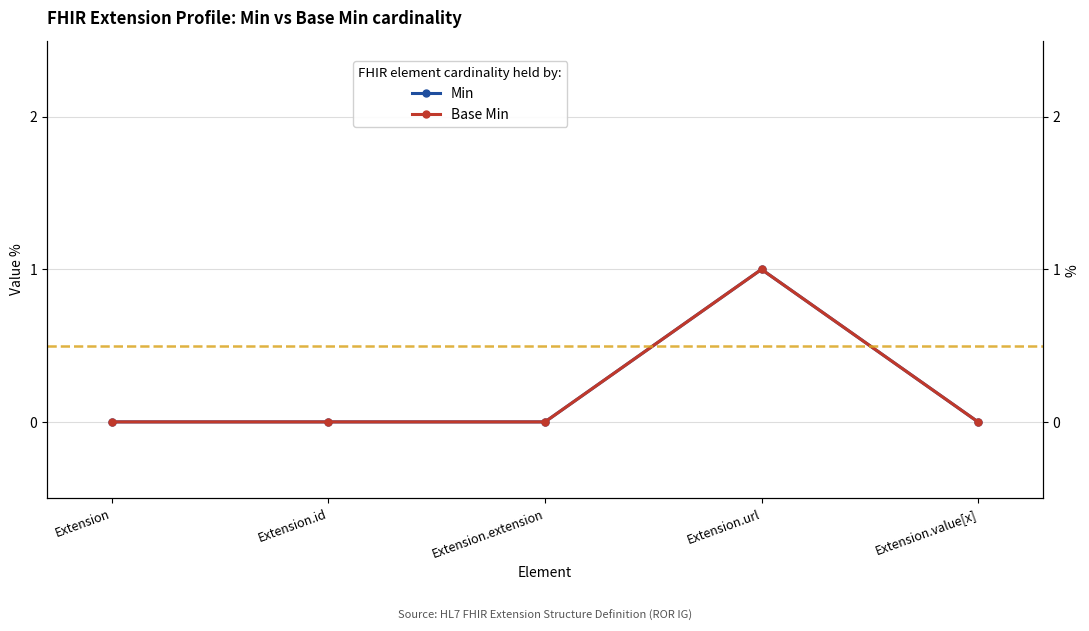

At which label does Min reach its minimum?

Extension